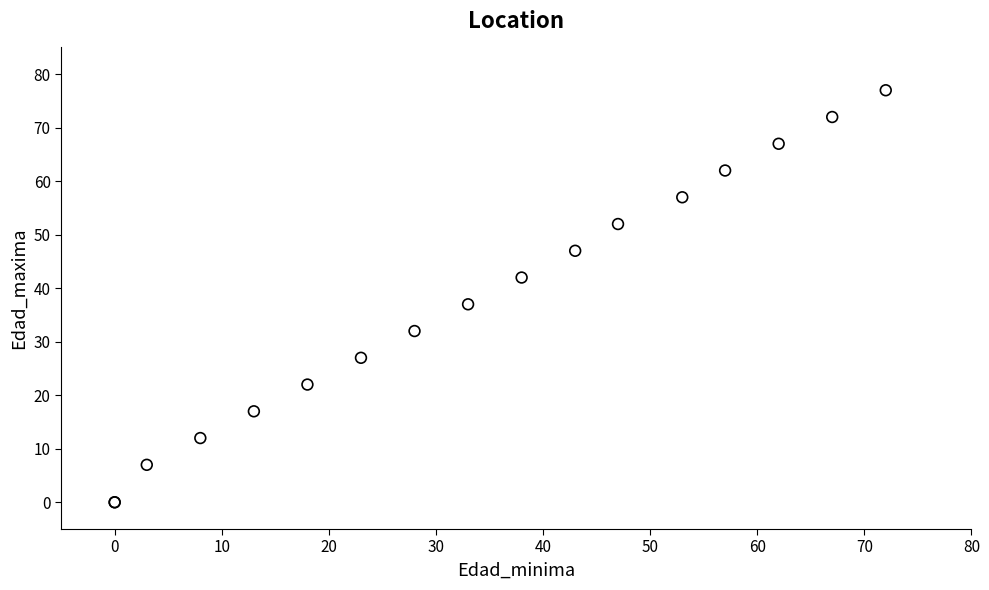

What Y value in the scatter plot is closest to 38?

37